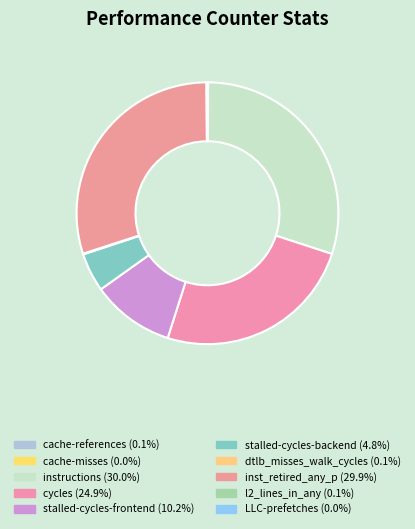

Between l2_lines_in_any and LLC-prefetches, which is larger?

l2_lines_in_any